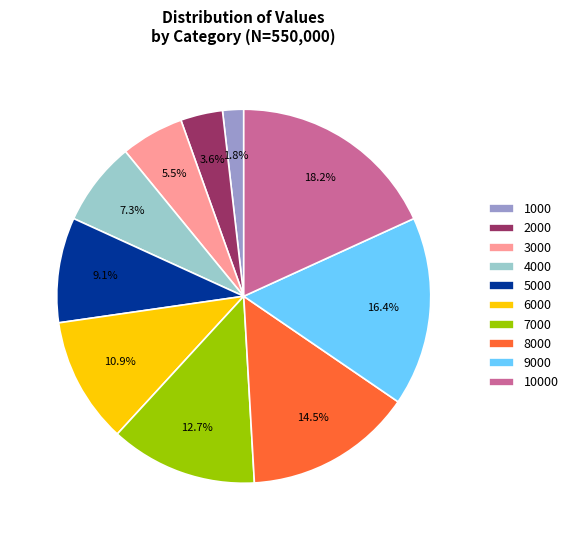

To the nearest percent, what portion does 5000 represent?

9%